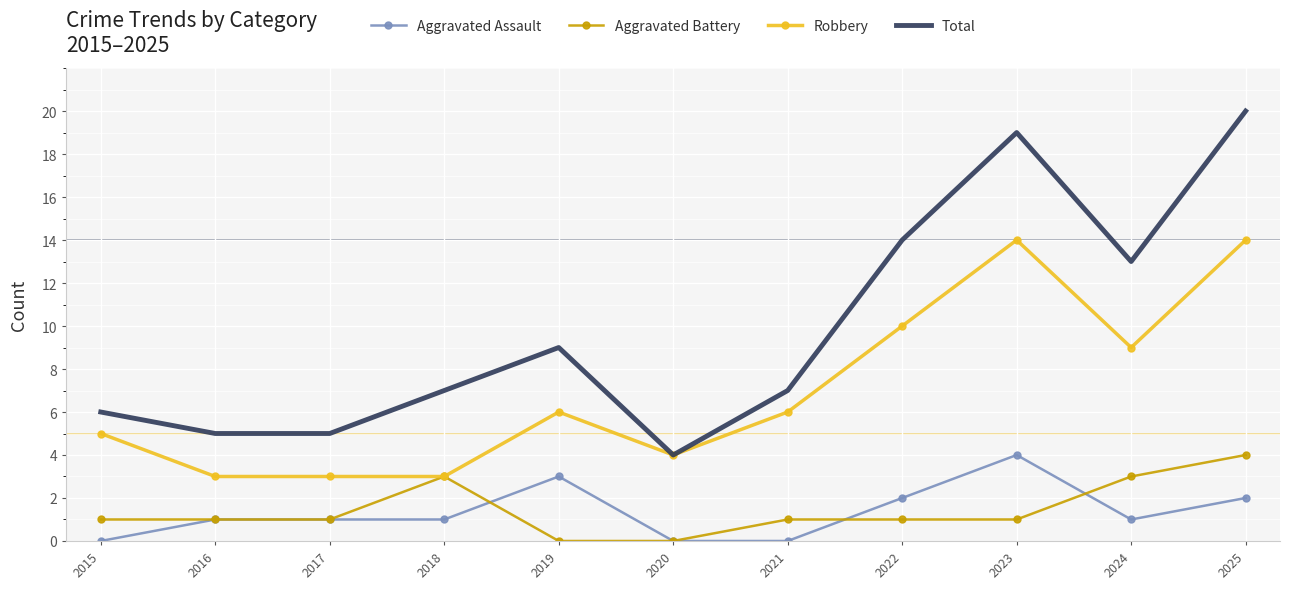

What is the difference between the maximum and second lowest values in the Total series?

15